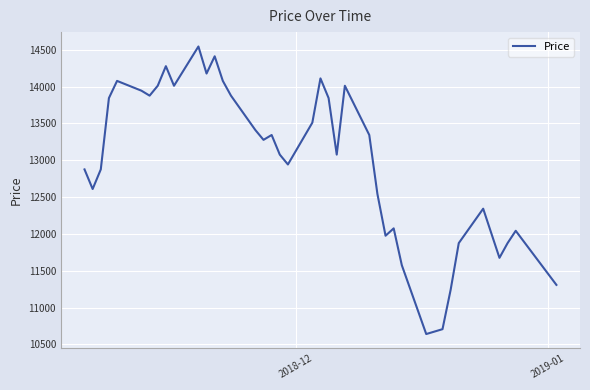

What is the maximum value shown in the chart?

14543